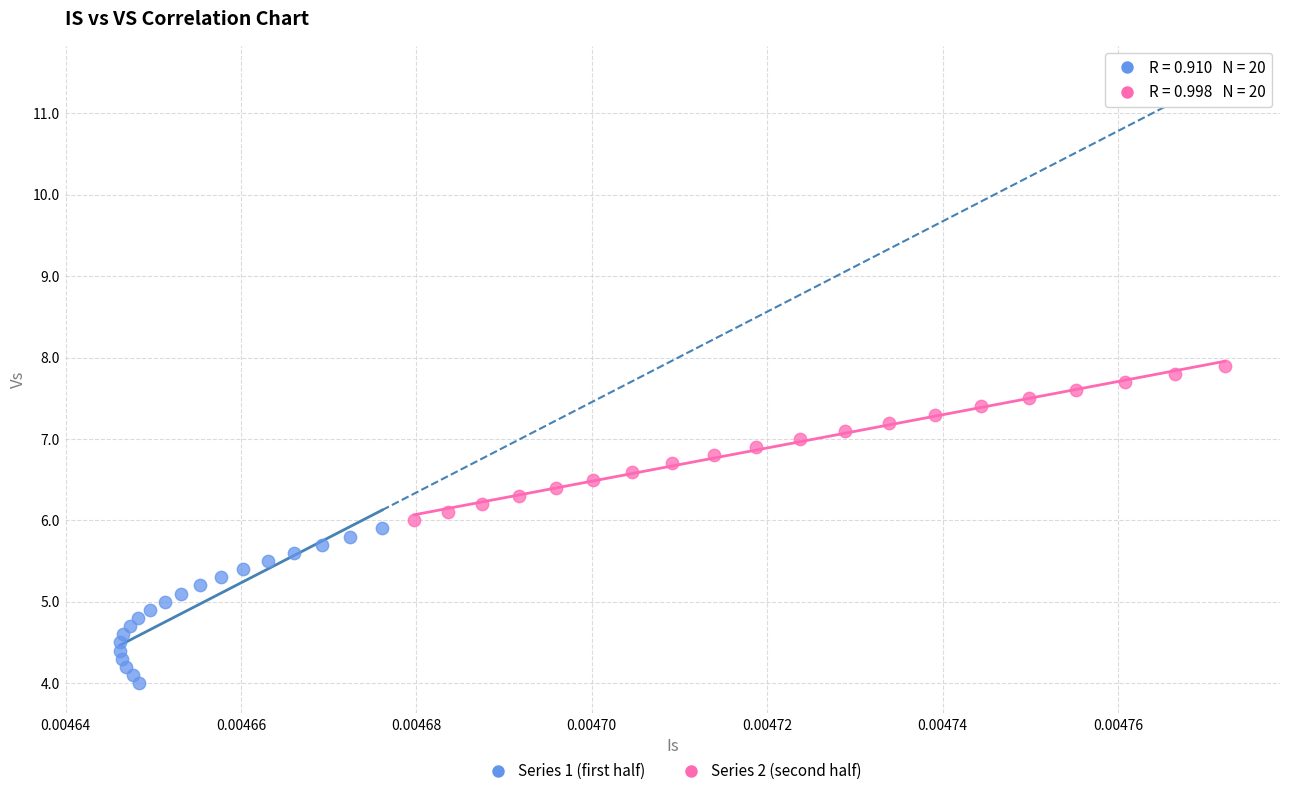

Which series reaches the minimum Y coordinate?

Series 1 (first half)